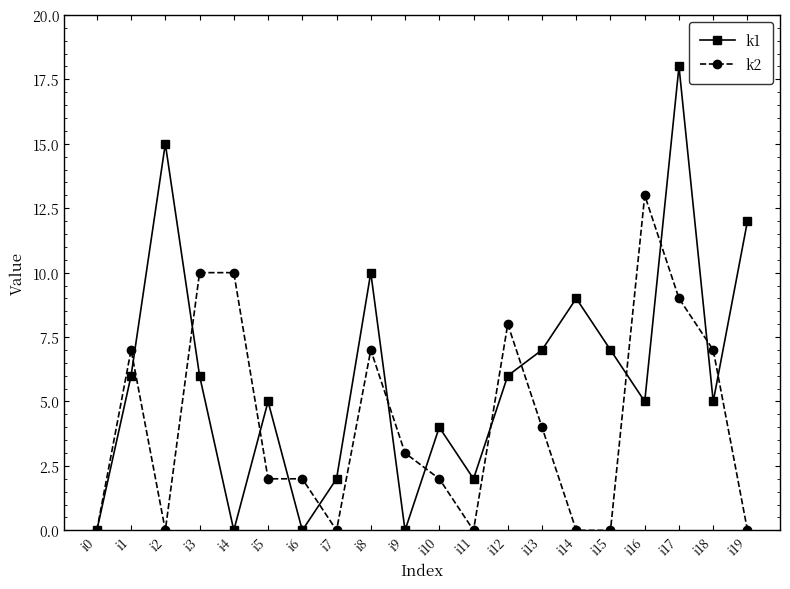

How many data points in k1 are less than 6?

10